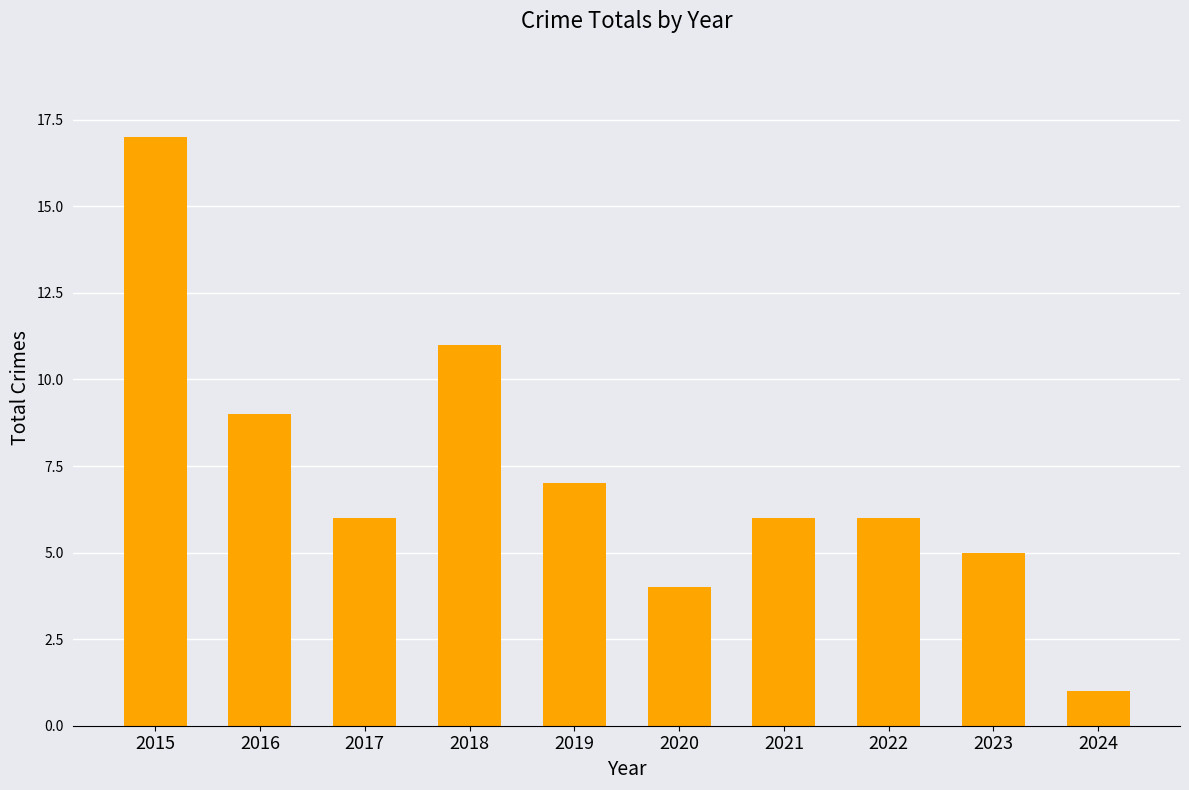

Reading right to left, what are all the values shown in this chart?

2024=1	2023=5	2022=6	2021=6	2020=4	2019=7	2018=11	2017=6	2016=9	2015=17